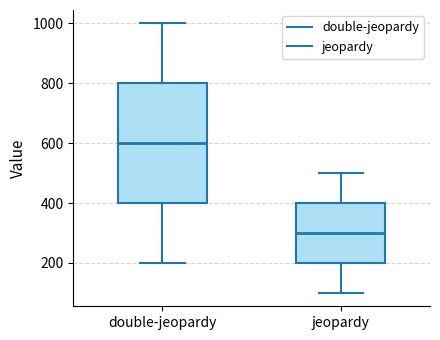

Reading left to right, transcribe this box plot: for each box, give where its median line is, the range the box spans, and where its two whiskers end, as read against the y-axis. The values are not printed on the chart, so give them approximately, as read against the axis.

double-jeopardy: median 600, box 400 to 800, whiskers 200 to 1000
jeopardy: median 300, box 200 to 400, whiskers 100 to 500